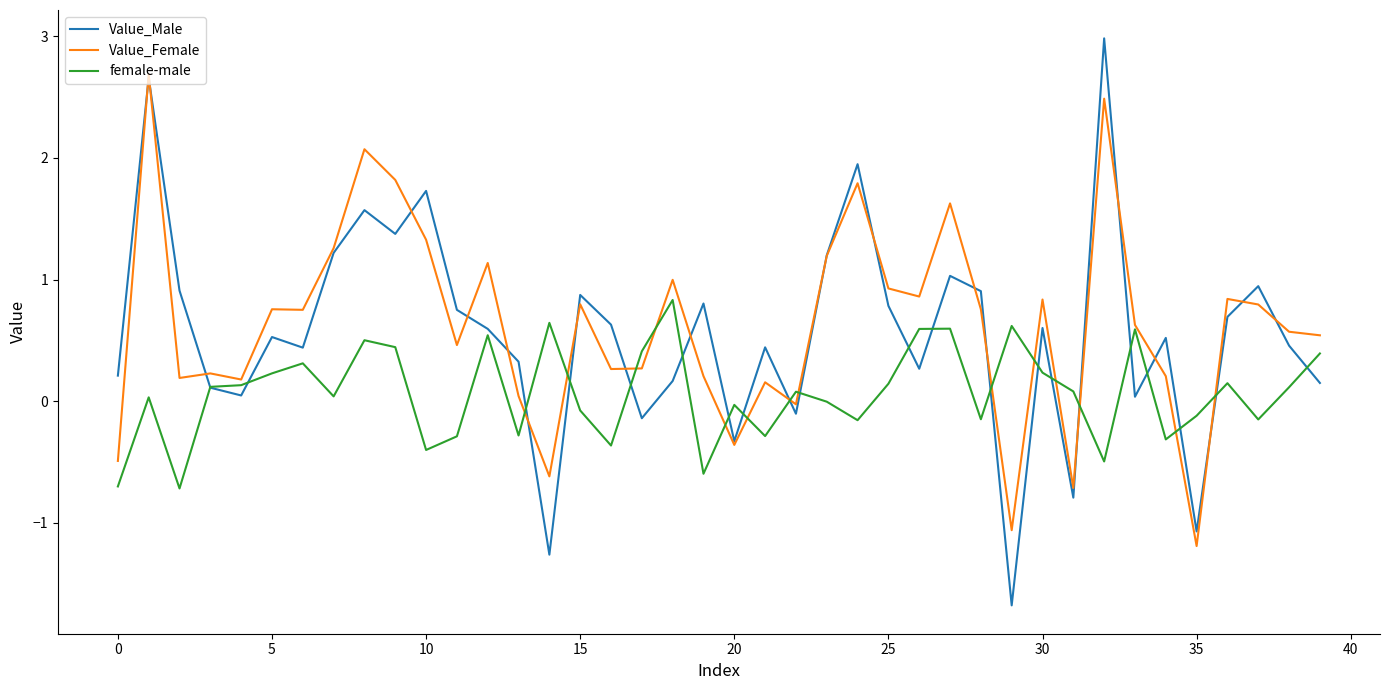

True or false: female-male and Value_Female intersect in this chart.

True